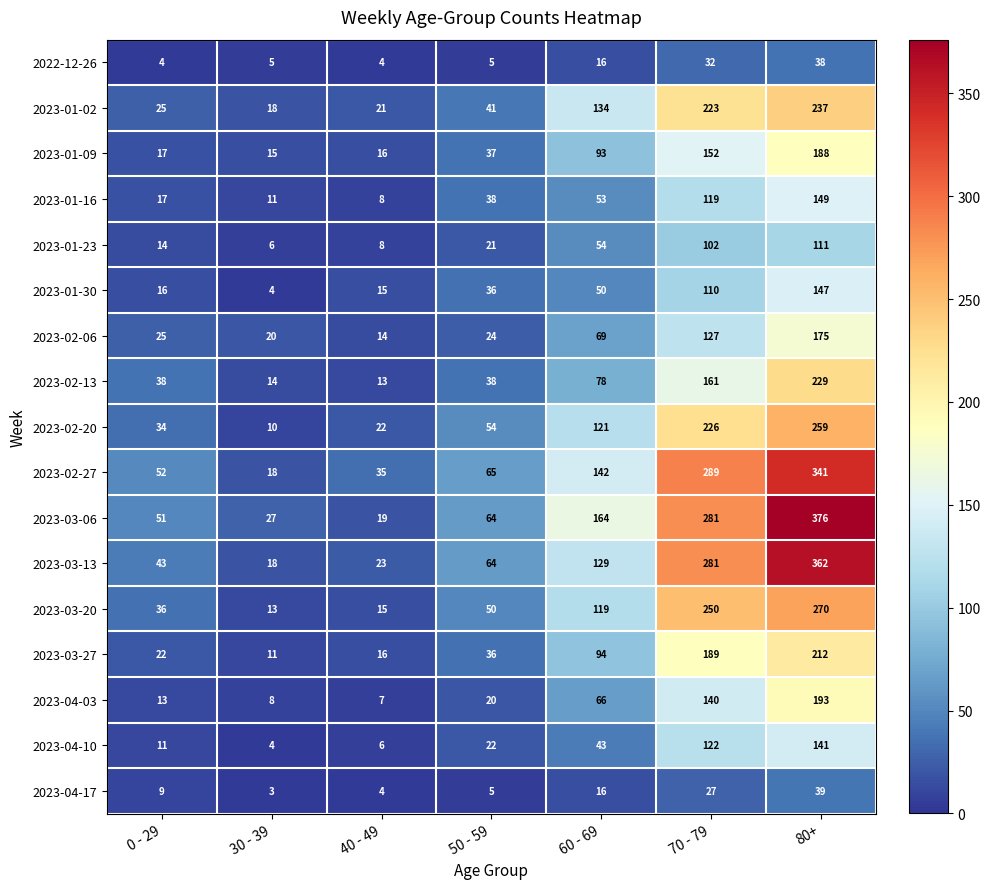

Rank the series by their maximum value, from lowest to highest.

2022-12-26, 2023-04-17, 2023-01-23, 2023-04-10, 2023-01-30, 2023-01-16, 2023-02-06, 2023-01-09, 2023-04-03, 2023-03-27, 2023-02-13, 2023-01-02, 2023-02-20, 2023-03-20, 2023-02-27, 2023-03-13, 2023-03-06